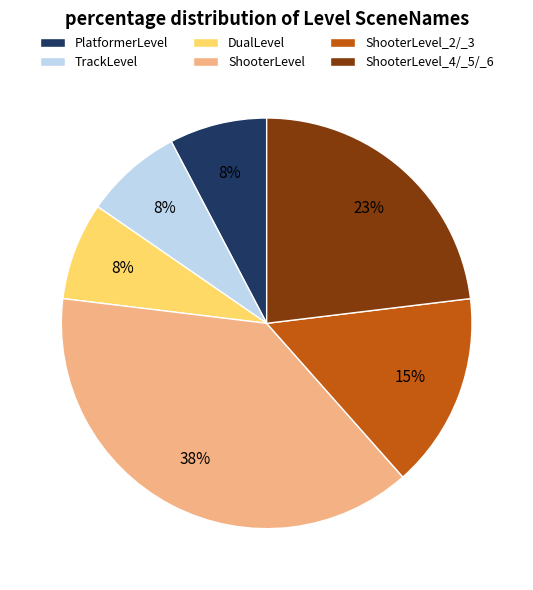

Which slice is the largest?

ShooterLevel